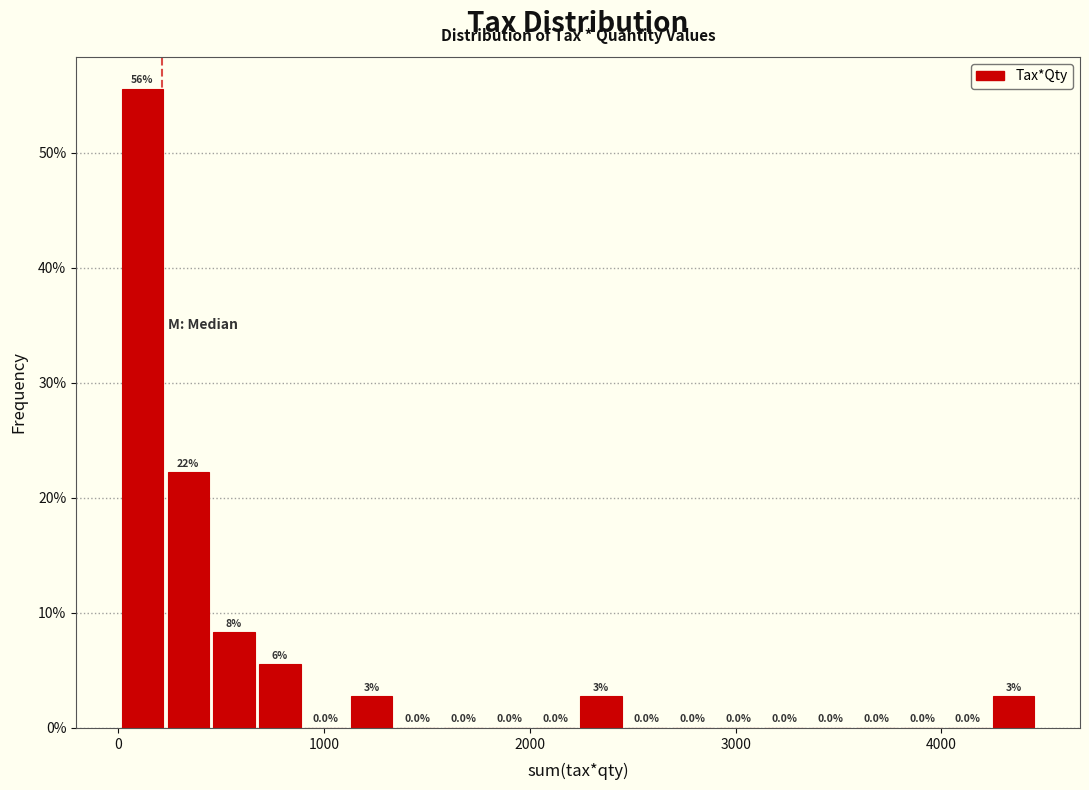

Read against the x-axis, roughly where is the centre of the tallest bar?

100